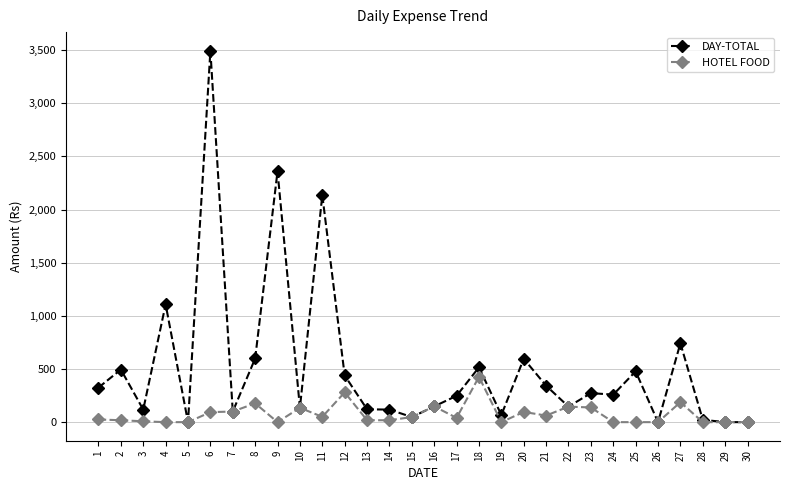

Which series has the widest spread of values?

DAY-TOTAL